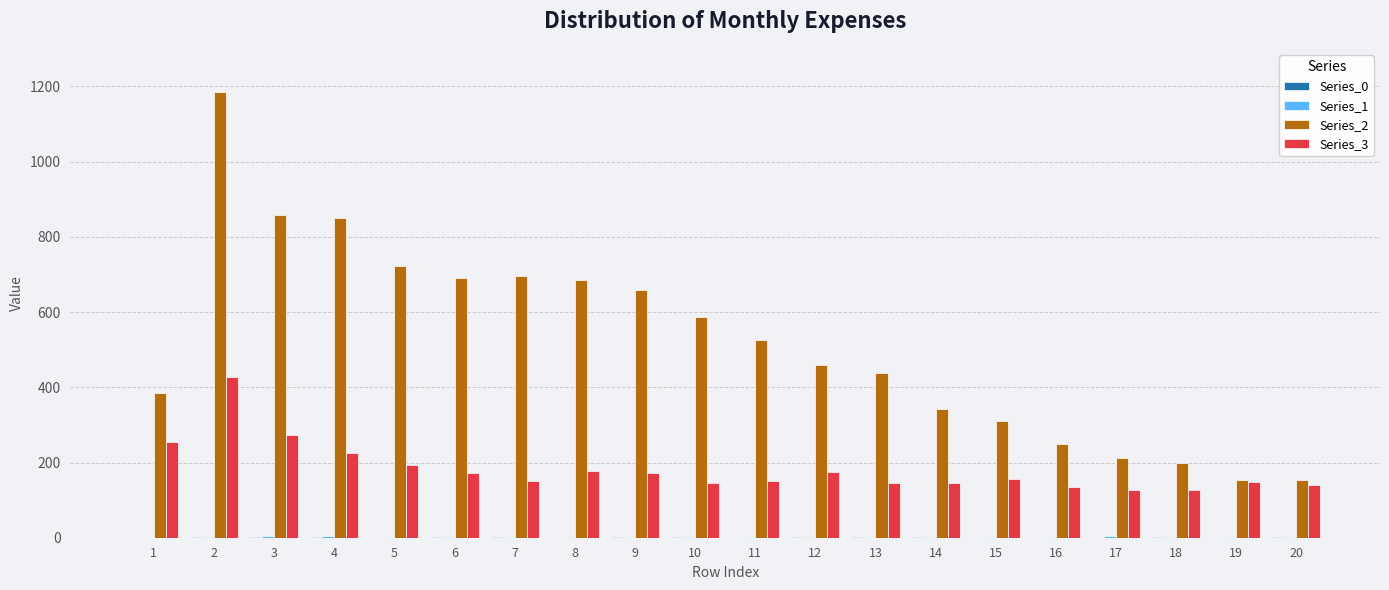

Which series has the largest total across all categories?

Series_2